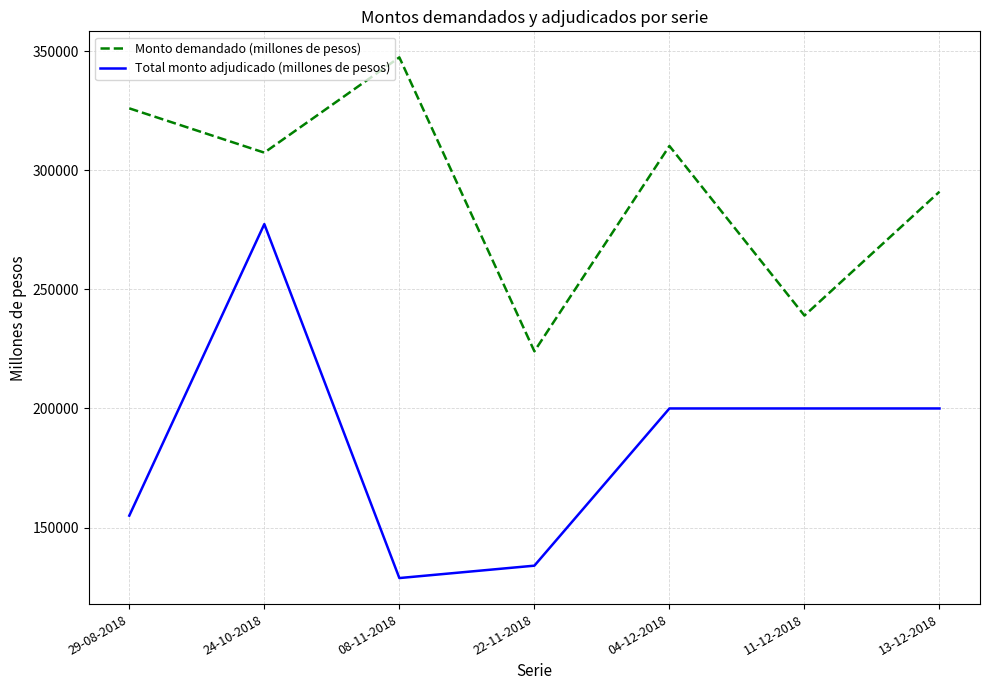

Is the value of Total monto adjudicado (millones de pesos) at 29-08-2018 greater than the value of Monto demandado (millones de pesos) at 08-11-2018?

No